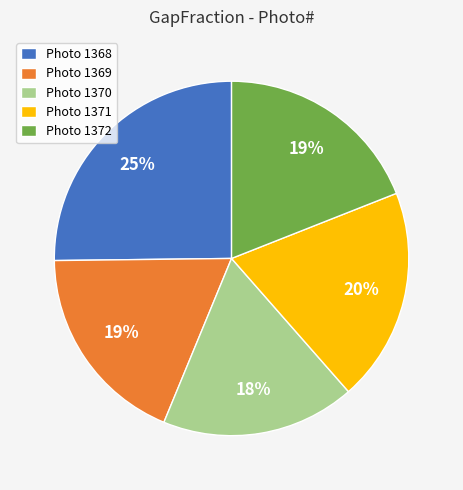

Which has a higher value, Photo 1371 or Photo 1369?

Photo 1371